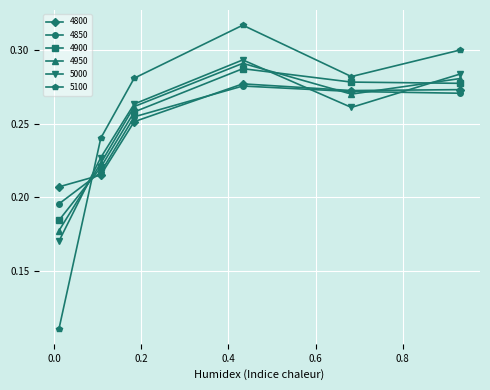

How many 5000 values are between 0 and 1?

6